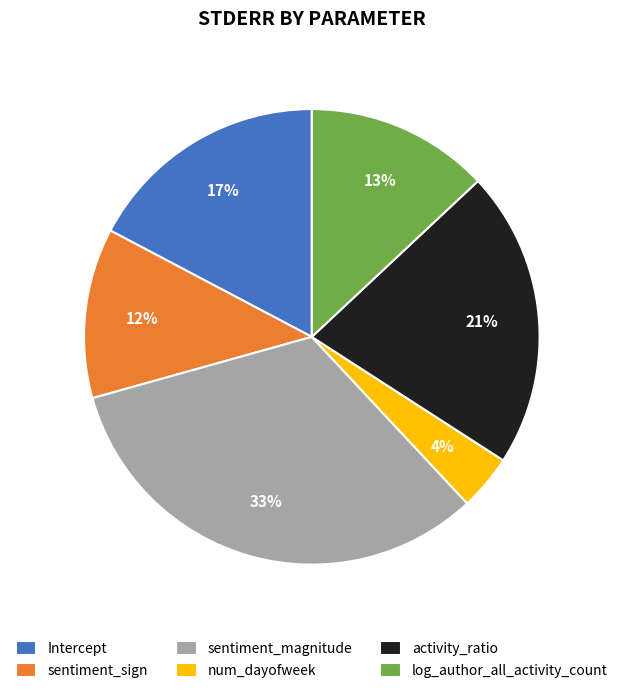

Rank the categories by value from highest to lowest.

sentiment_magnitude, activity_ratio, Intercept, log_author_all_activity_count, sentiment_sign, num_dayofweek